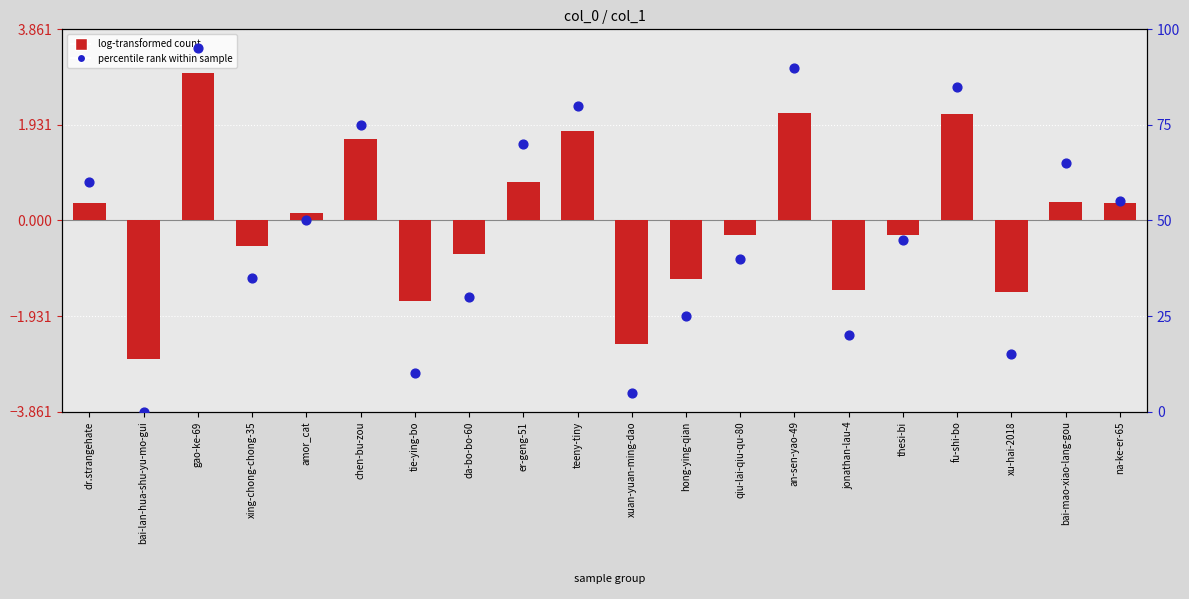

At which category is the sum across all series the highest?

gao-ke-69